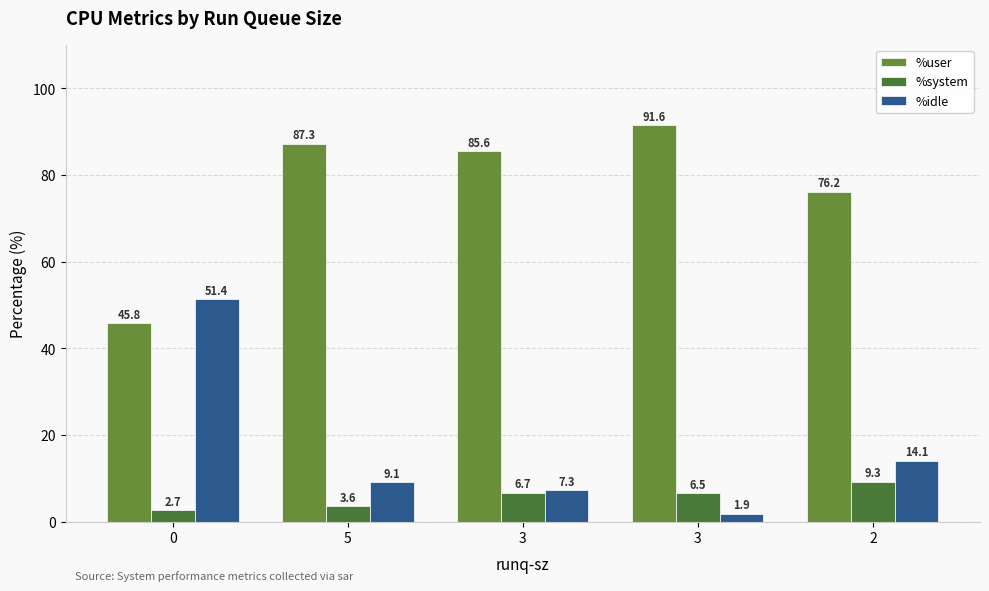

How many groups of bars are there?

5